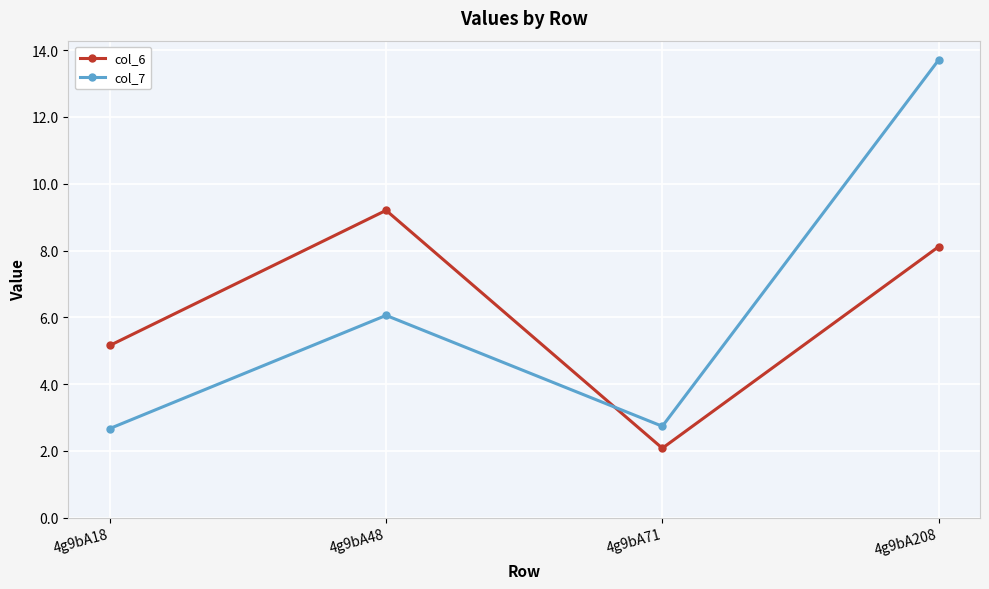

Rank the series at 4g9bA18 from highest to lowest value.

col_6, col_7